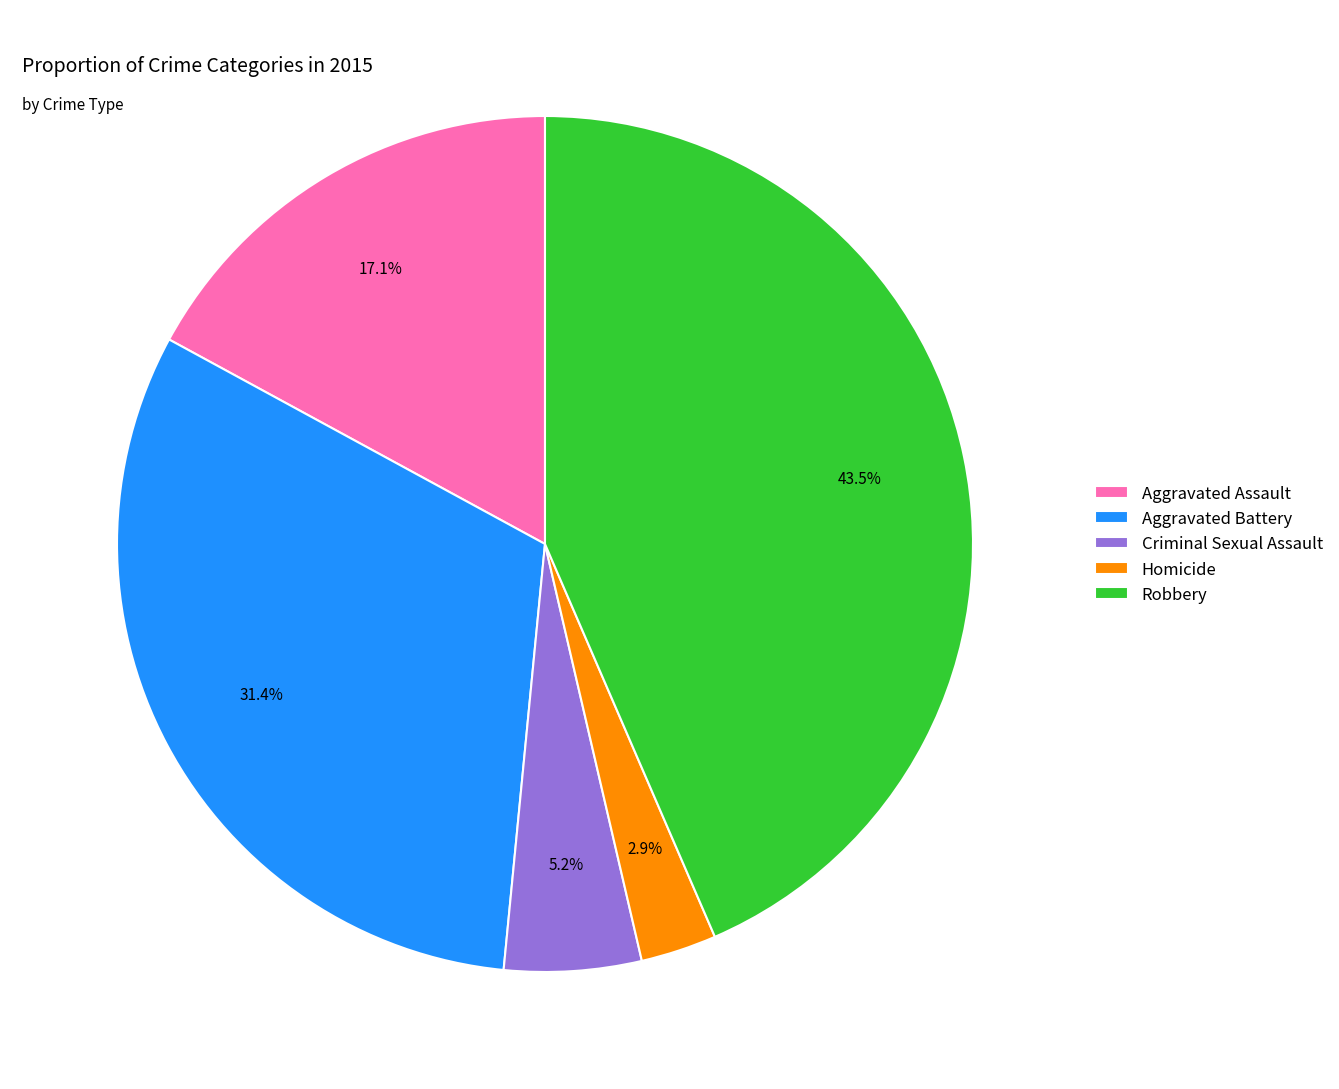

Which has a higher value, Homicide or Robbery?

Robbery